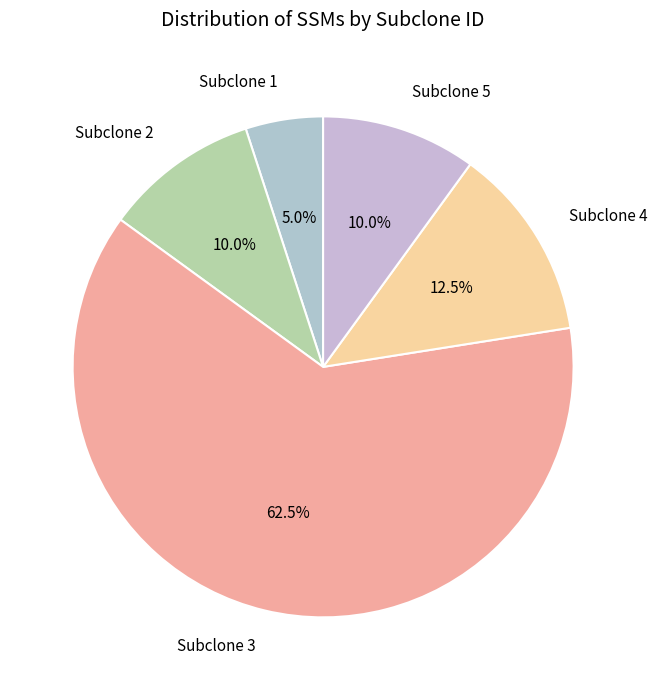

Count the number of slices in the pie.

5